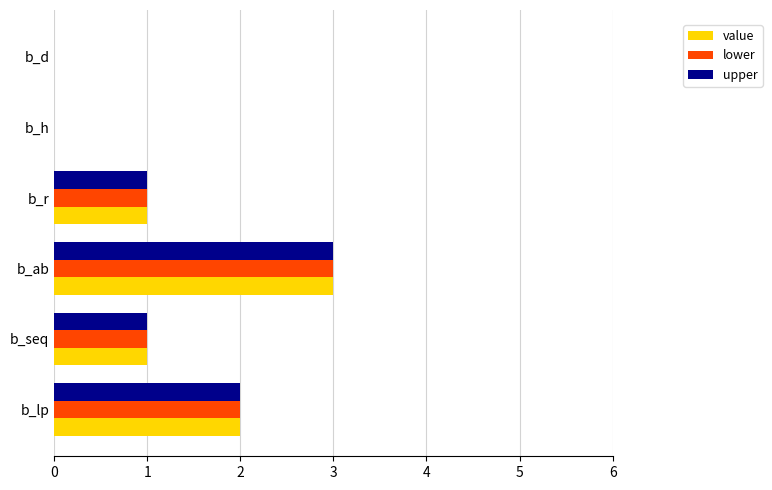

What is the sum of the lower values at b_lp and b_seq?

3